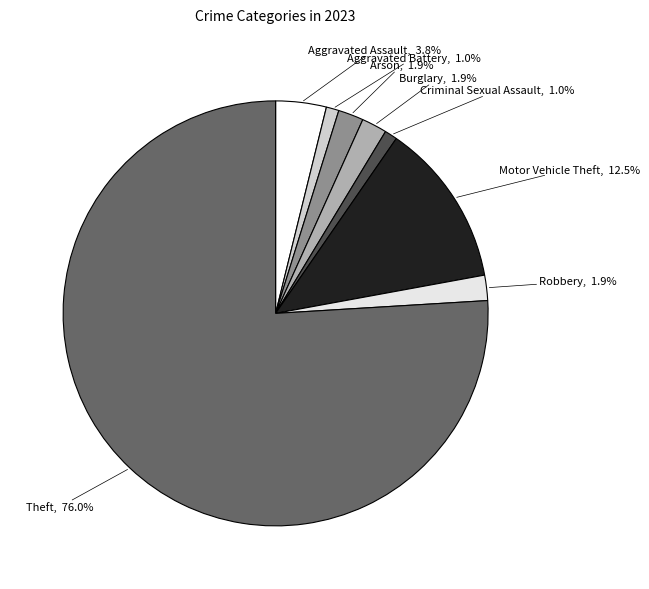

Which category has the smallest portion of the pie?

Aggravated Battery